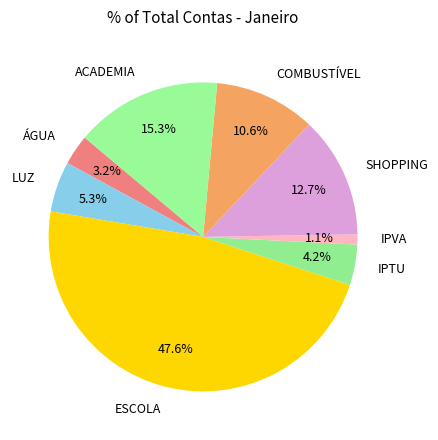

To the nearest percent, what is the combined percentage of LUZ and ÁGUA?

8%